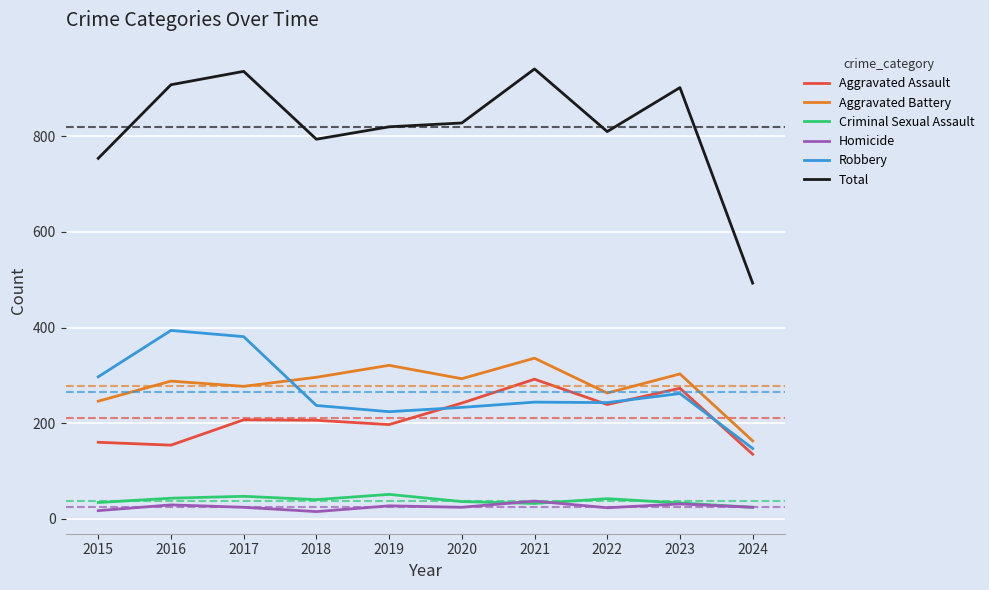

What value does the Criminal Sexual Assault series have at 2023?

33